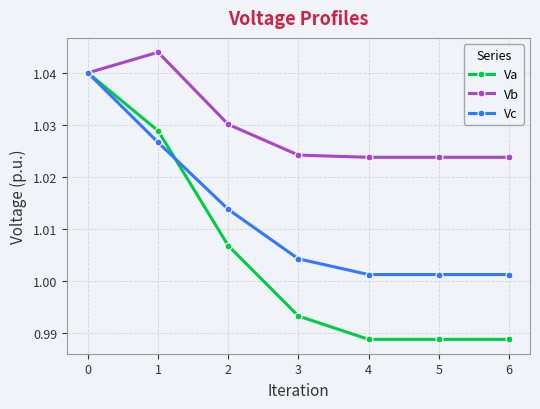

The Vb series shows 0.3 at 0. True or false?

False